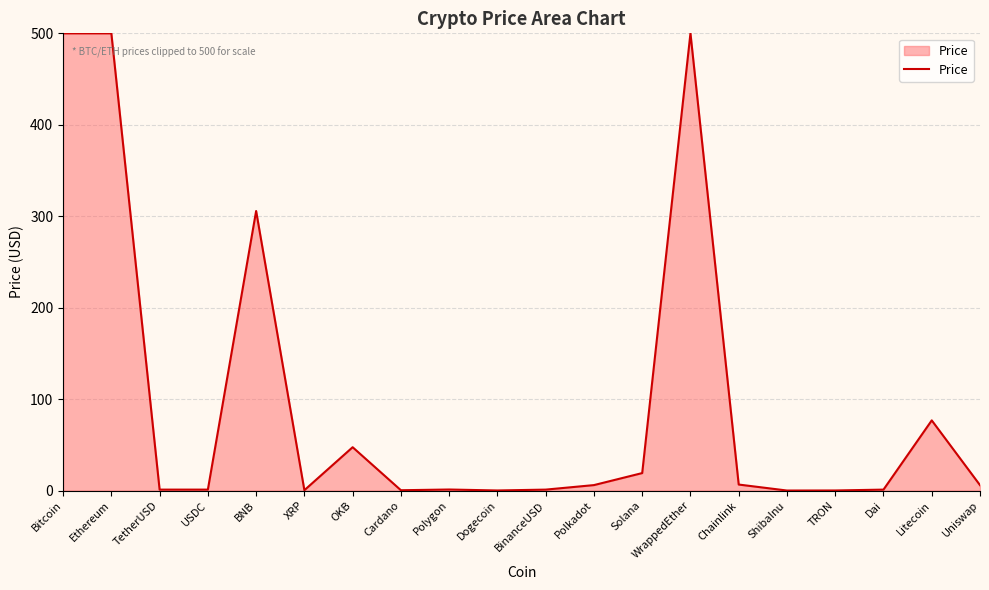

Where is the data nearest to the value 250?

BNB